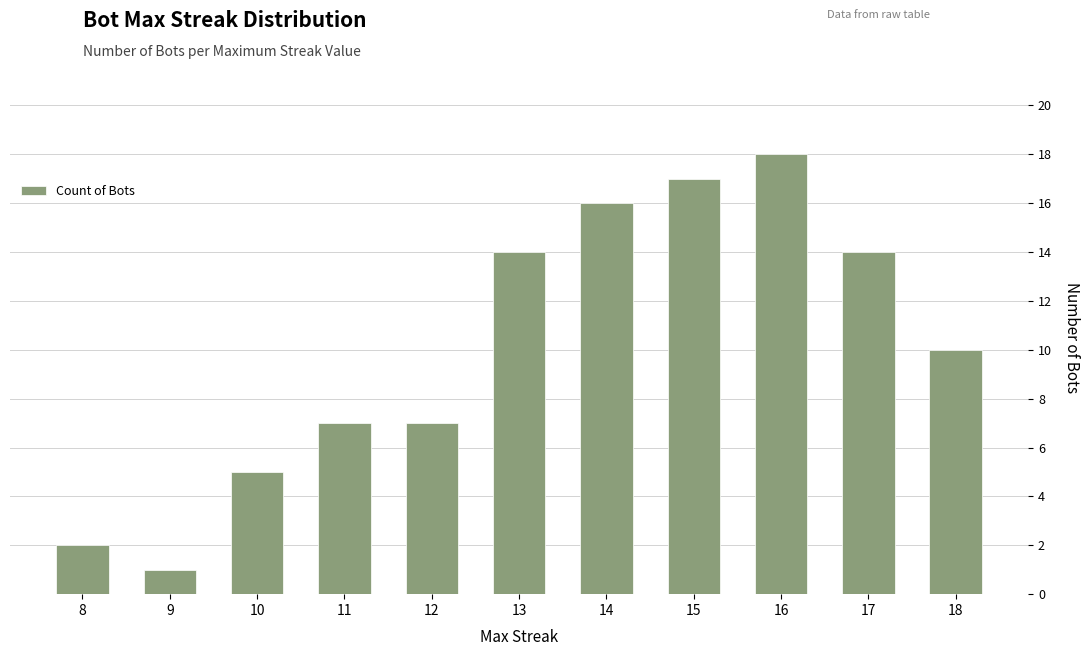

What is the sum of the values at 17 and 18?

24